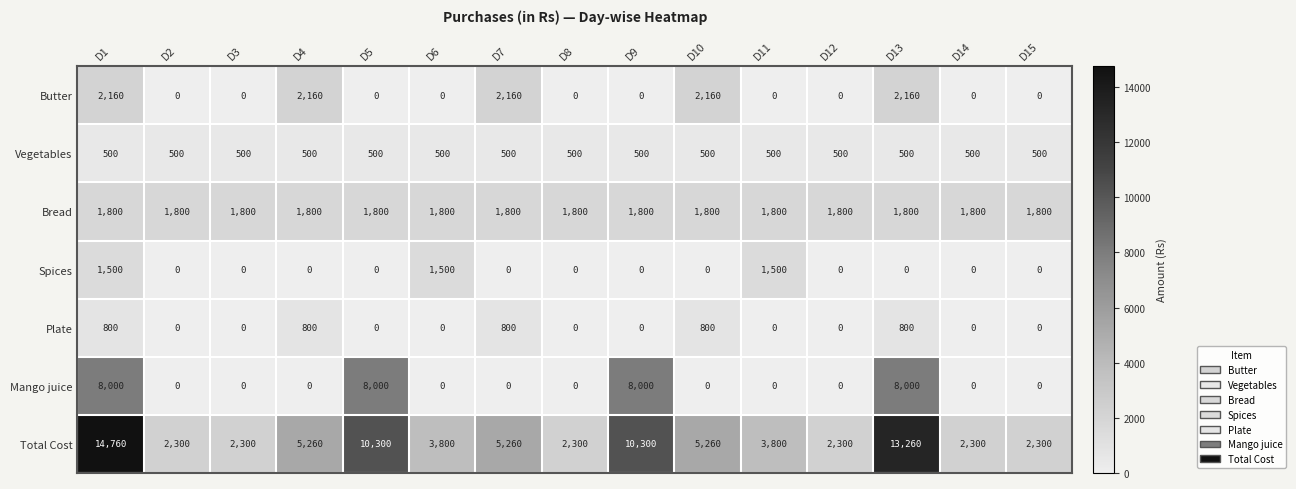

How many series are shown in this chart?

7